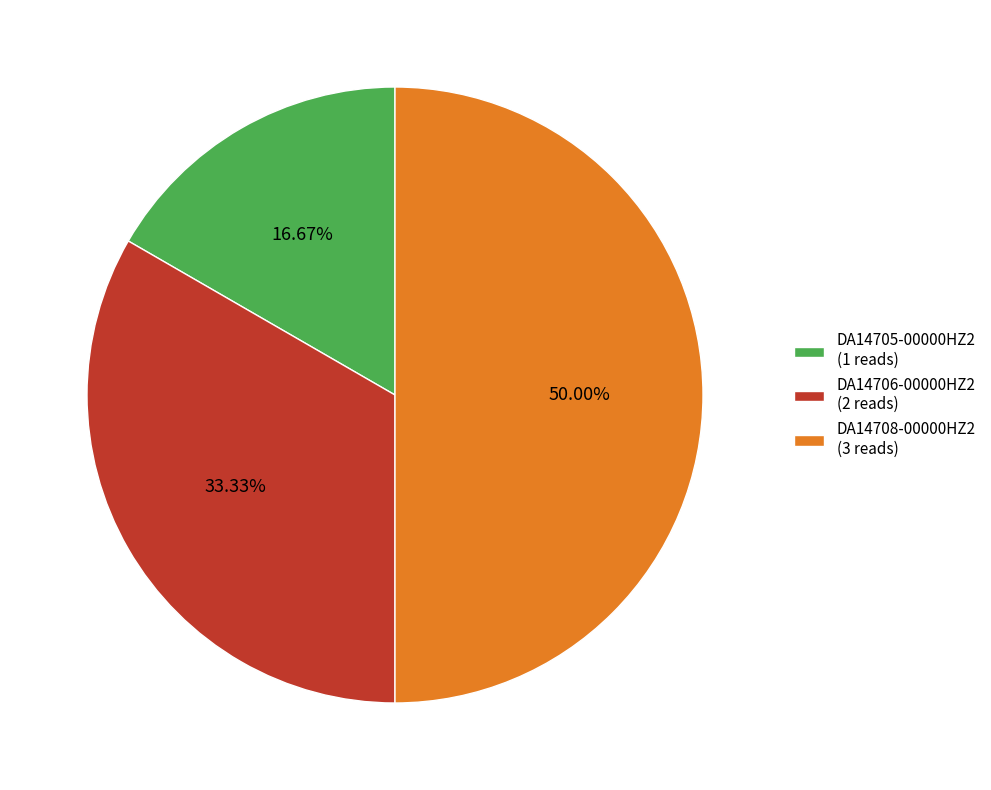

To the nearest percent, what portion does DA14705-00000HZ2 represent?

17%